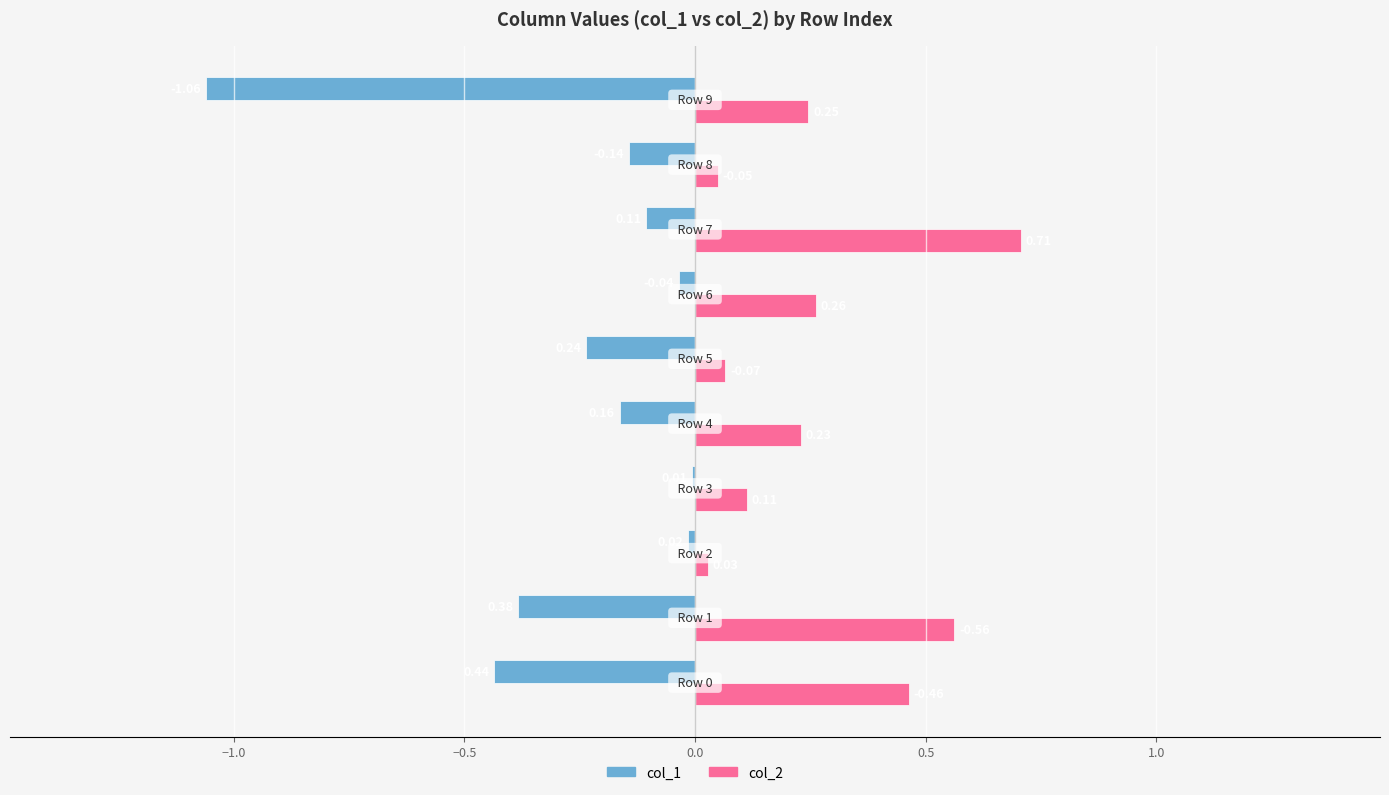

Which series has the largest total across all categories?

col_2